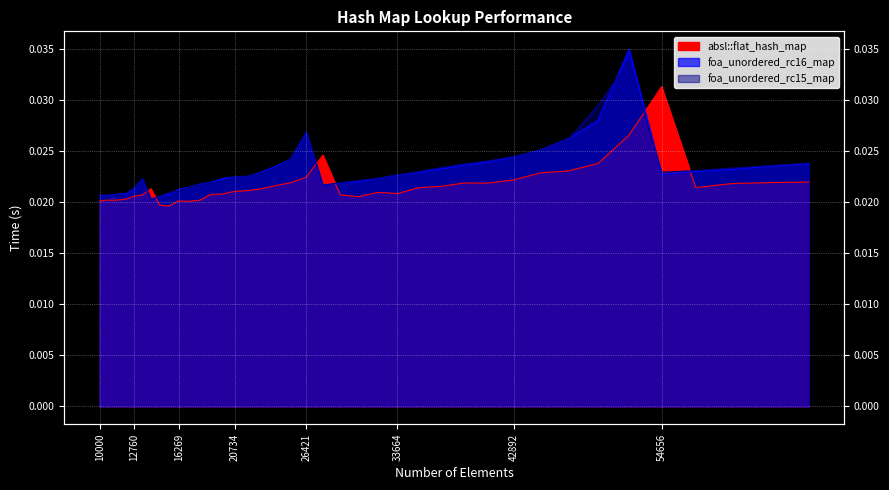

At how many categories does at least one series exceed 0?

40